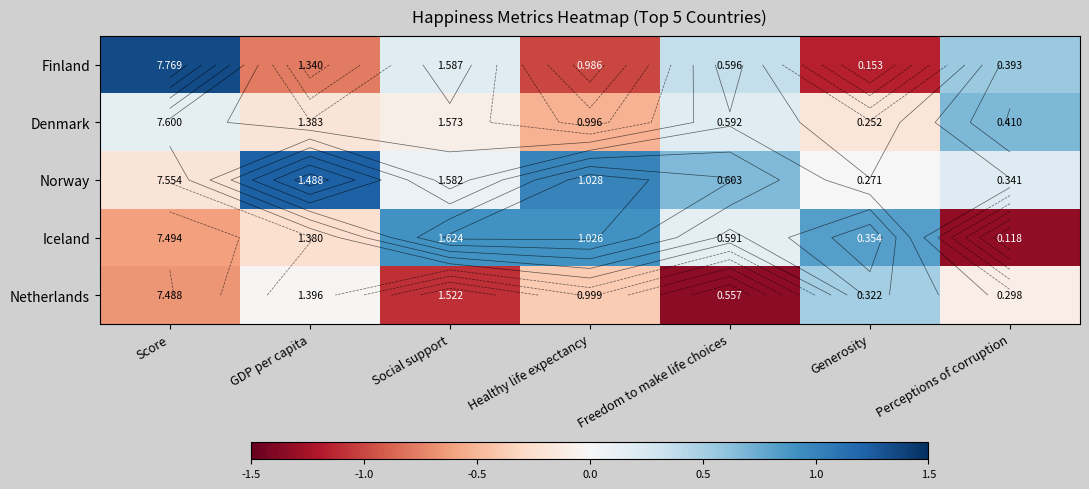

List the labels in order of Finland value, largest first.

Score, Perceptions of corruption, Freedom to make life choices, Social support, GDP per capita, Healthy life expectancy, Generosity